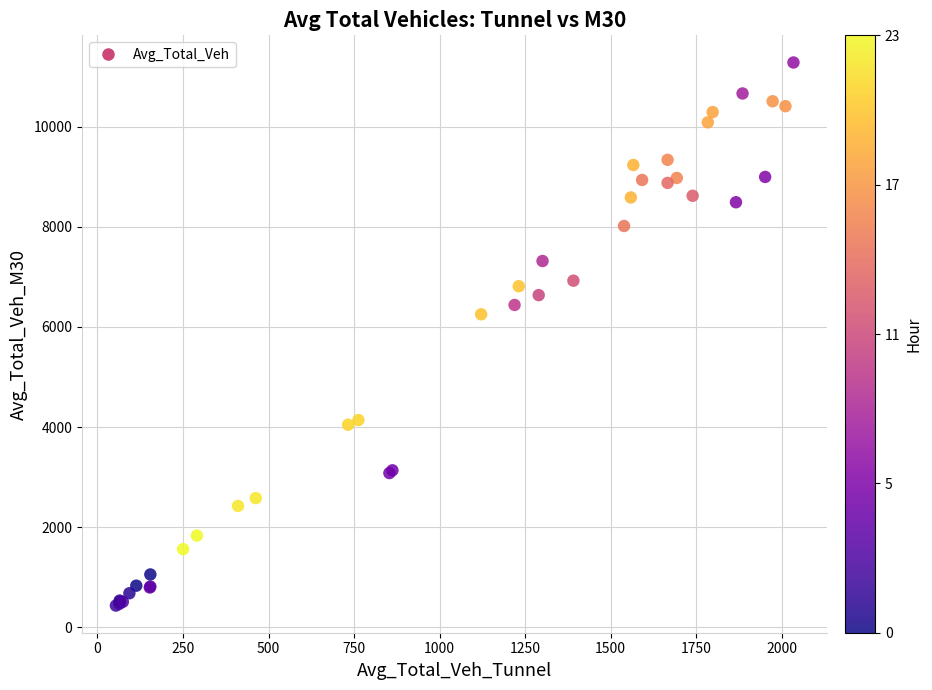

What Y value in the scatter plot is closest to 5858?

6252.9